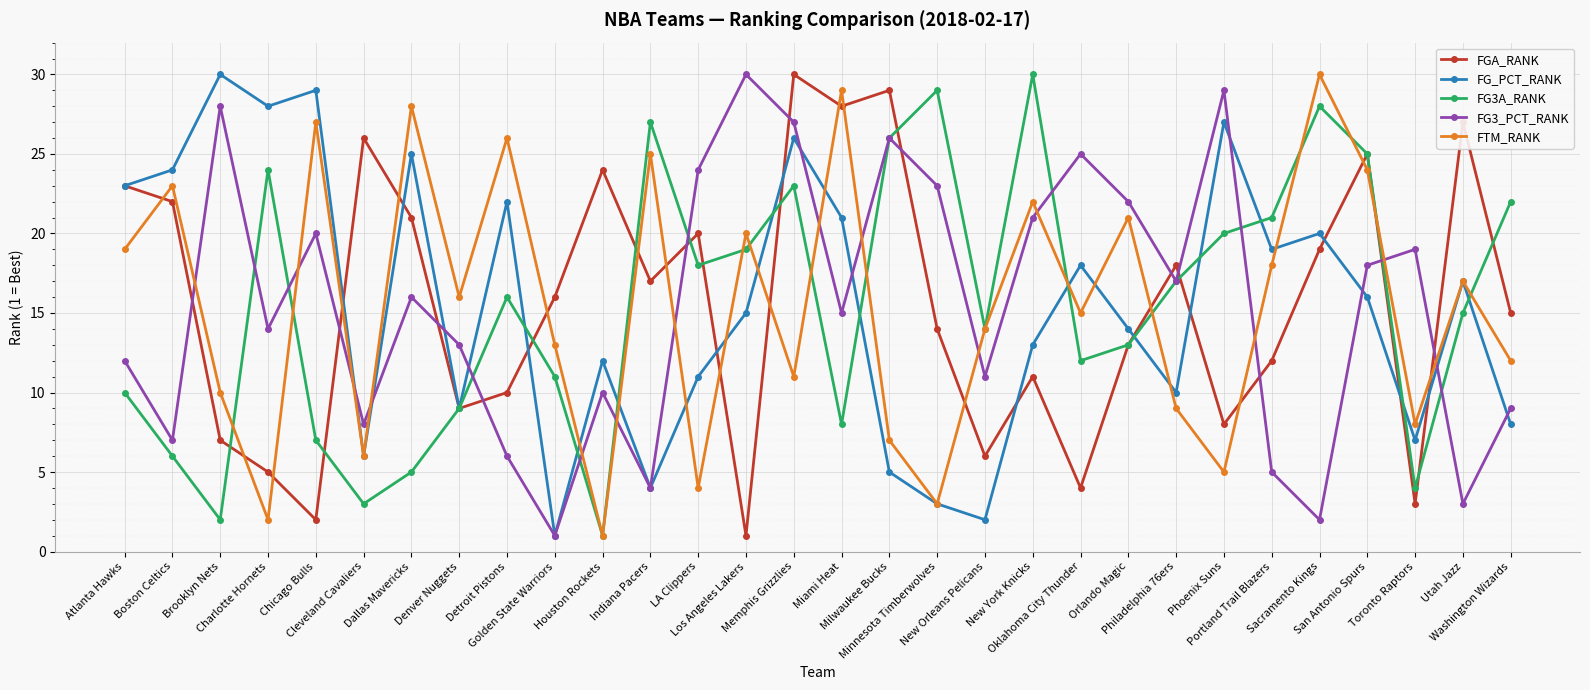

Between which two adjacent categories do FG3A_RANK and FTM_RANK first intersect?

Brooklyn Nets and Charlotte Hornets